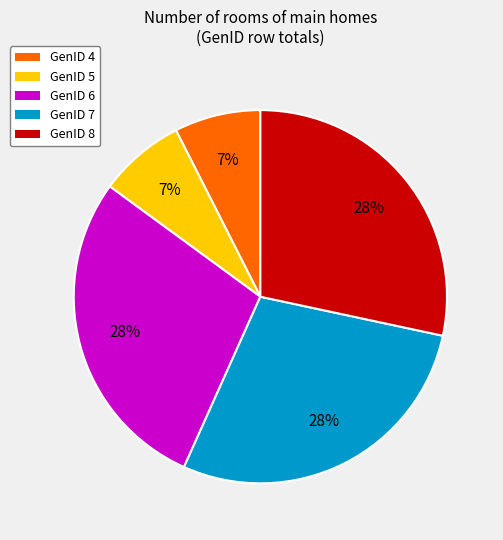

To the nearest percent, what is the difference between the largest and smallest slice percentages?

21%